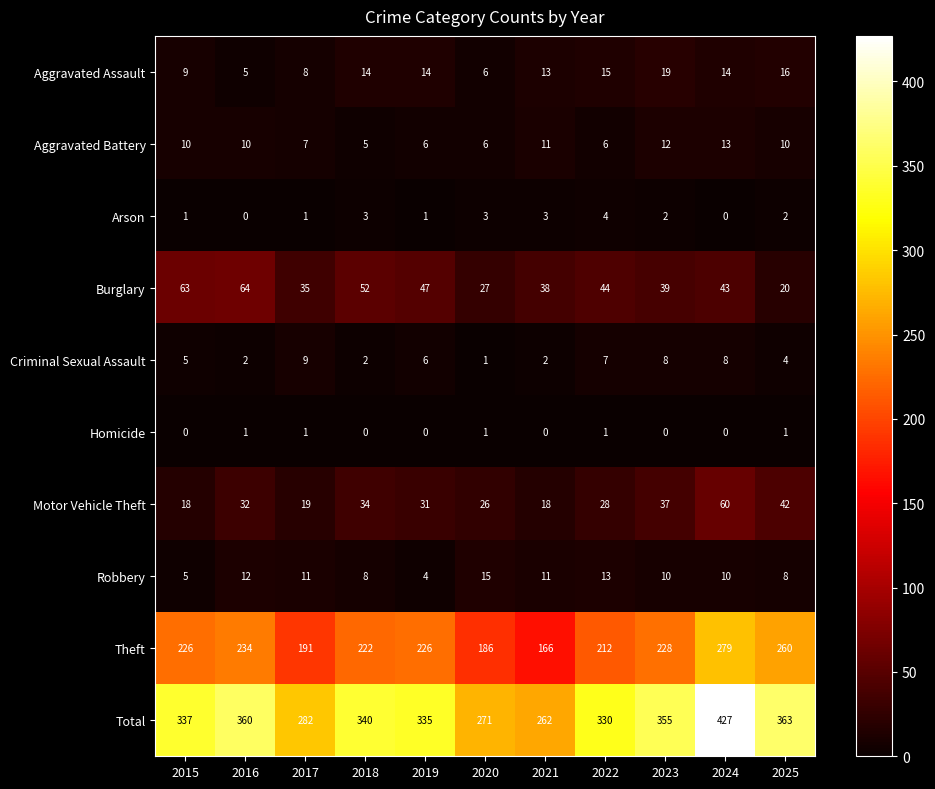

List the series in order of their peak value, highest first.

Total, Theft, Burglary, Motor Vehicle Theft, Aggravated Assault, Robbery, Aggravated Battery, Criminal Sexual Assault, Arson, Homicide